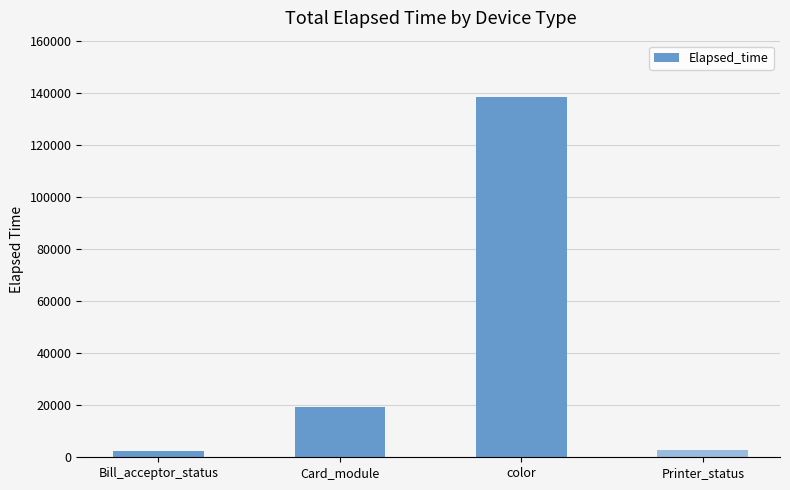

What is the label of the 3rd bar from the left?

color